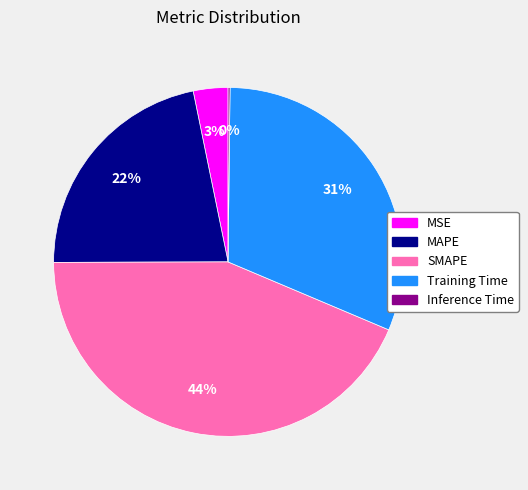

Is it true that SMAPE is 56% of the pie?

False